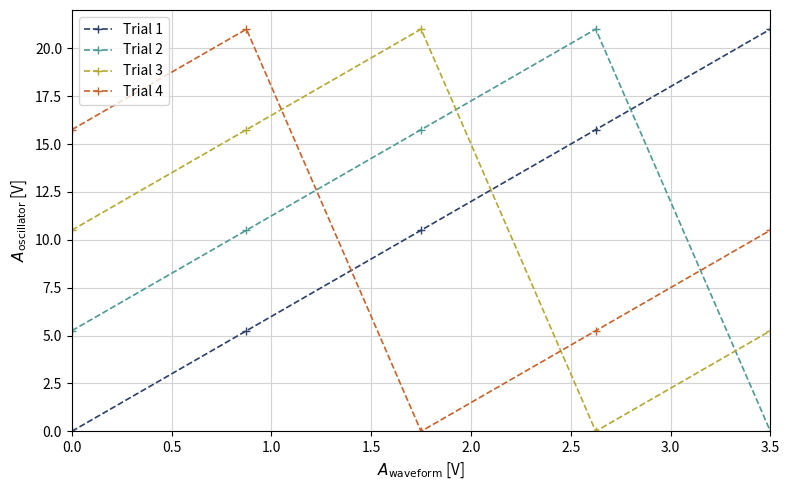

In Trial 2, how many points are higher than both neighbors (excluding endpoints)?

1